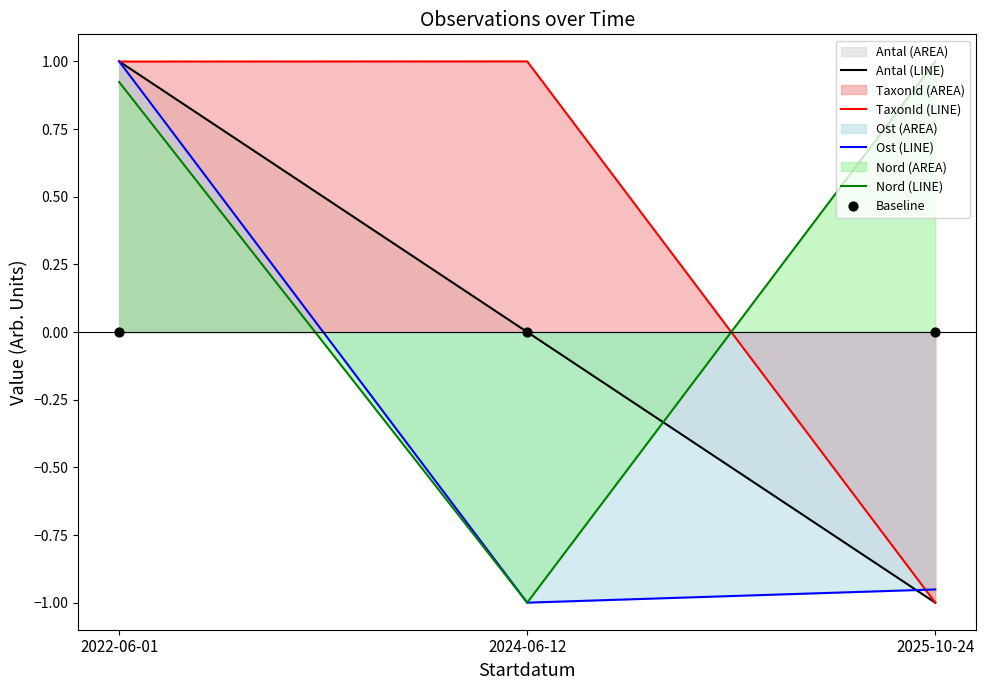

Is the value of Baseline at 2024-06-12 greater than the value of Ost (LINE) at 2025-10-24?

Yes